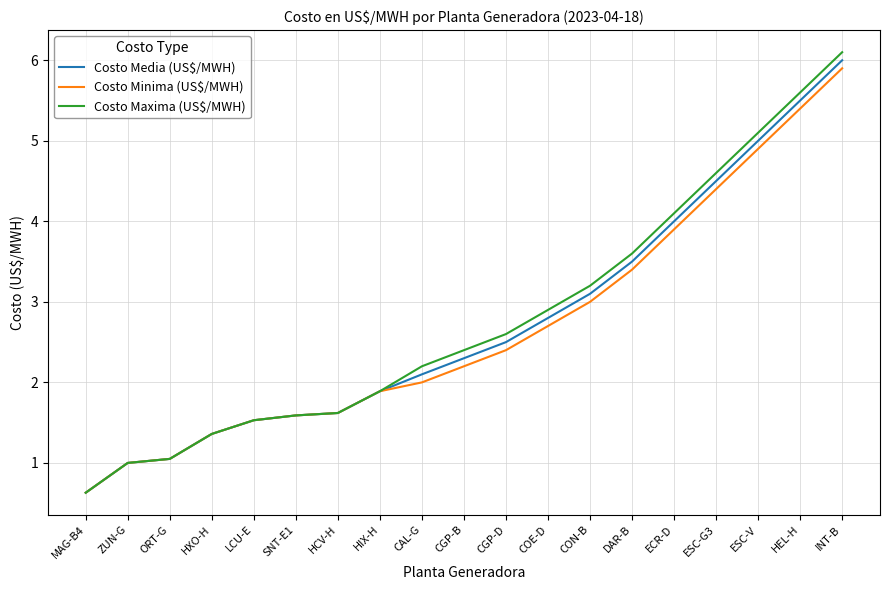

Which label corresponds to the largest value in the chart?

INT-B